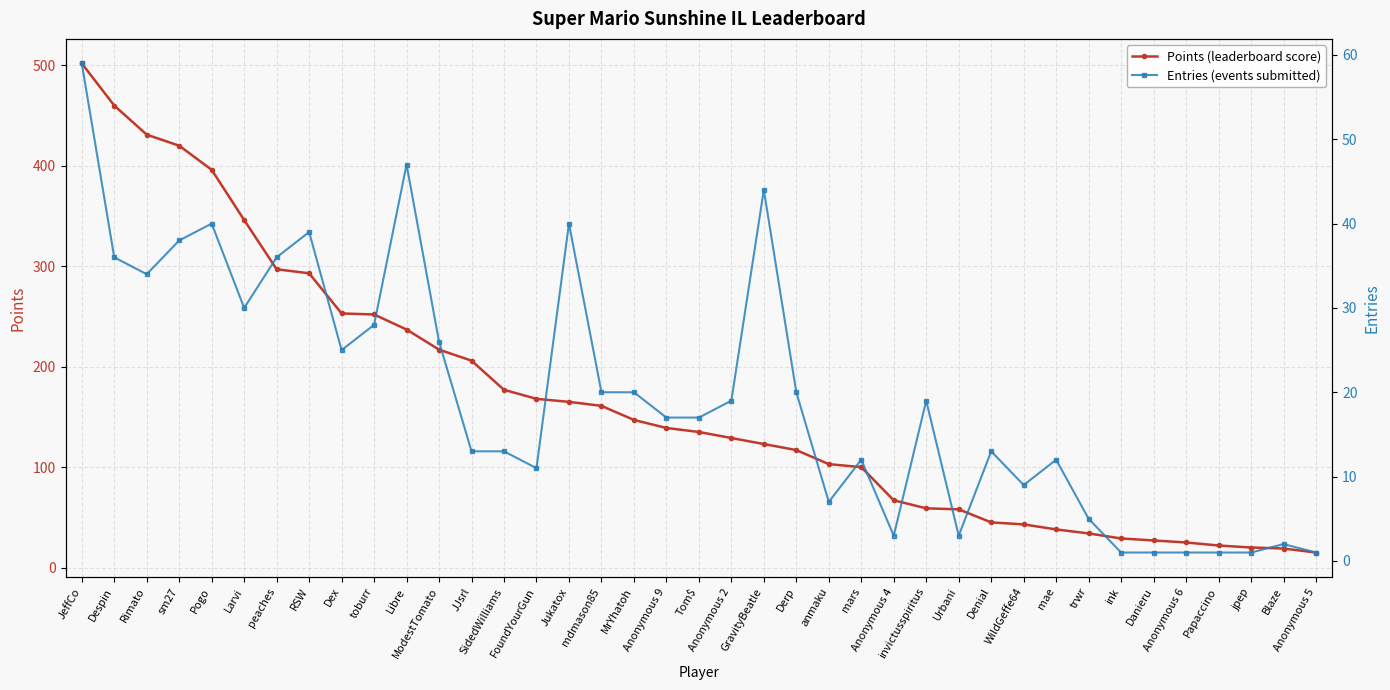

What position from the right is Denial?

11